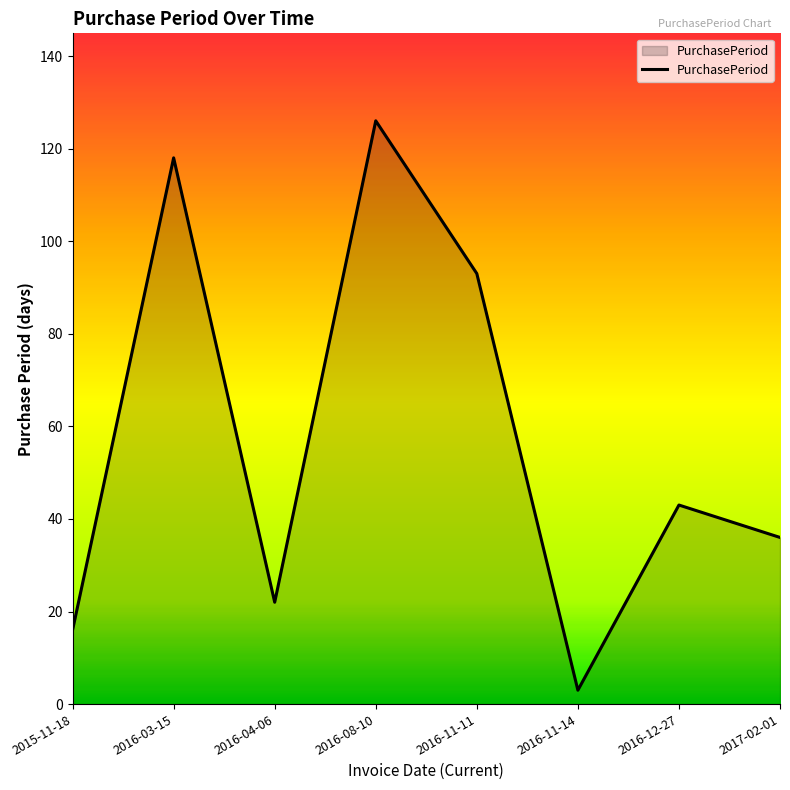

What is the change in value from 2016-04-06 to 2017-02-01?

+14